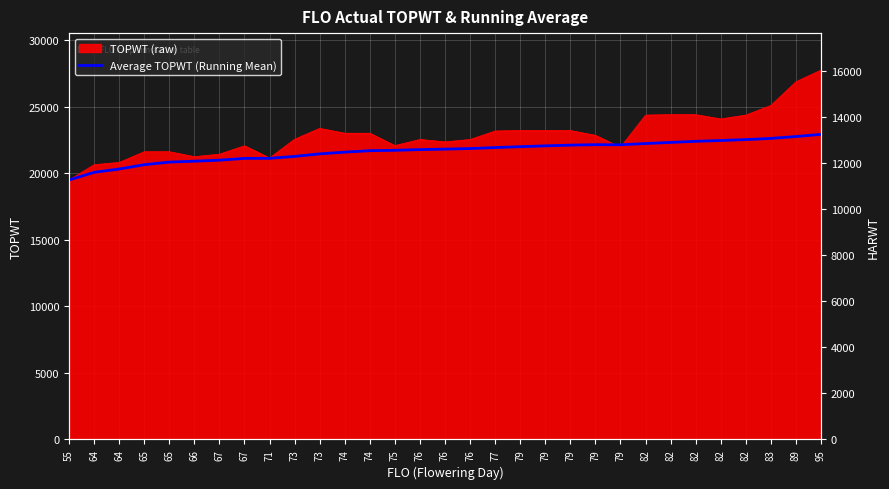

Does the chart display data point markers on the line(s)?

No